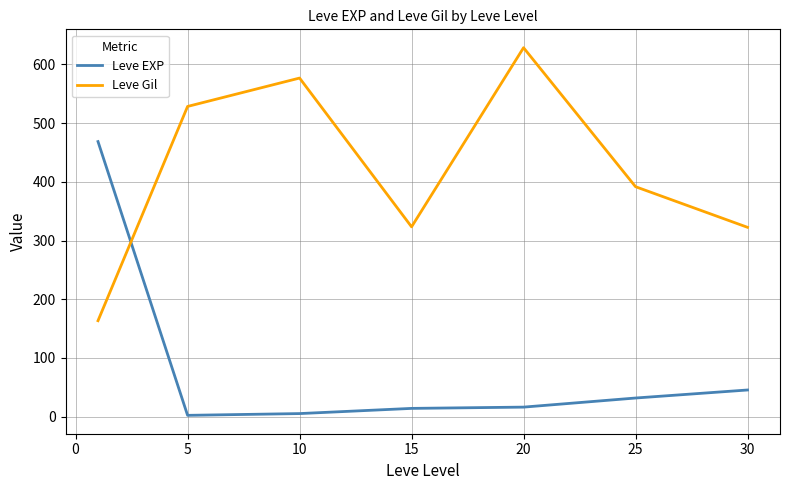

What is the highest value of the Leve Gil series?

628.3